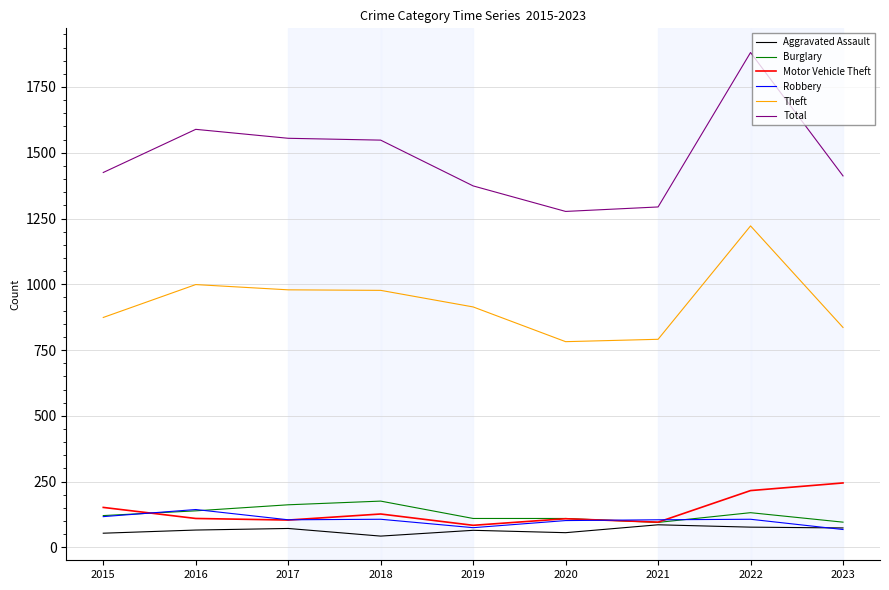

True or false: Theft and Total cross at least once.

False